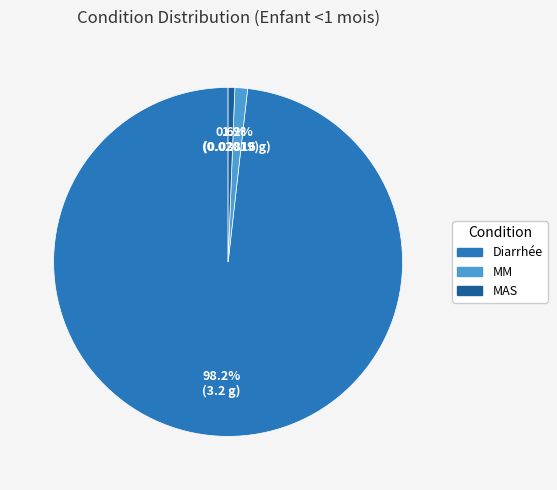

What portion of the pie excludes Diarrhée?

1.8%